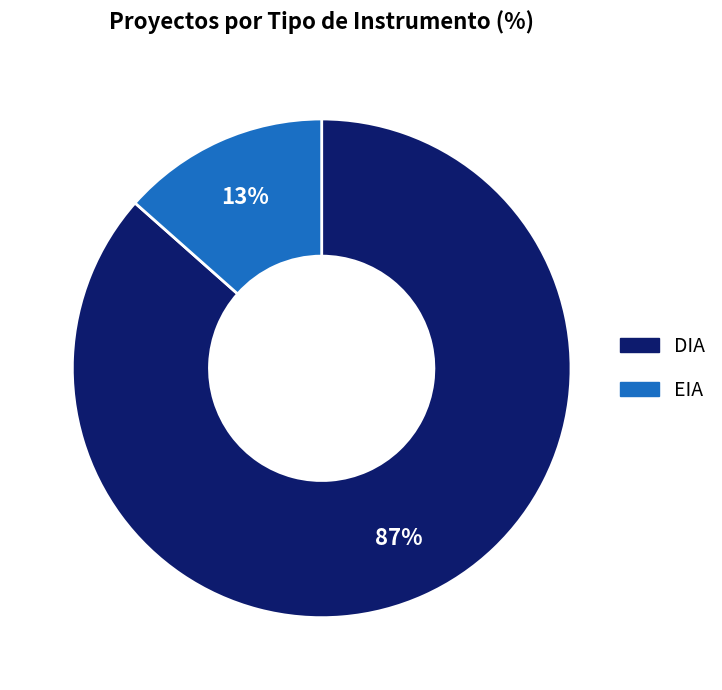

Which slice is the largest?

DIA